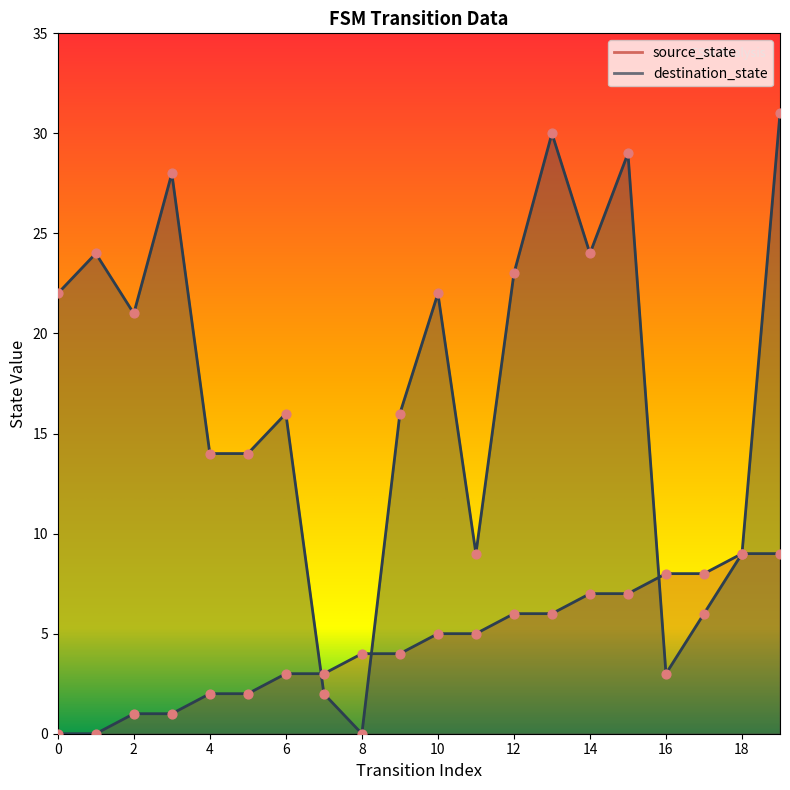

Which series has the widest spread of Y values?

destination_state